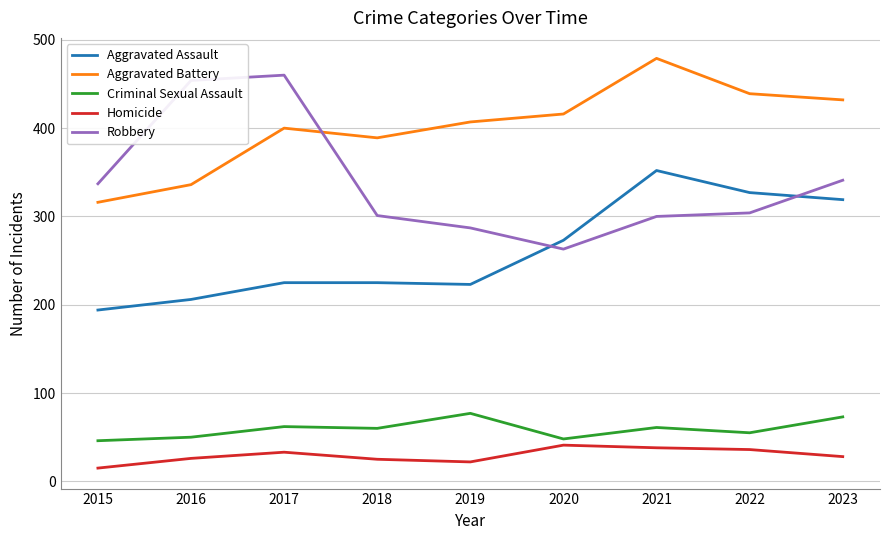

Is the value of Homicide at 2015 greater than the value of Criminal Sexual Assault at 2022?

No